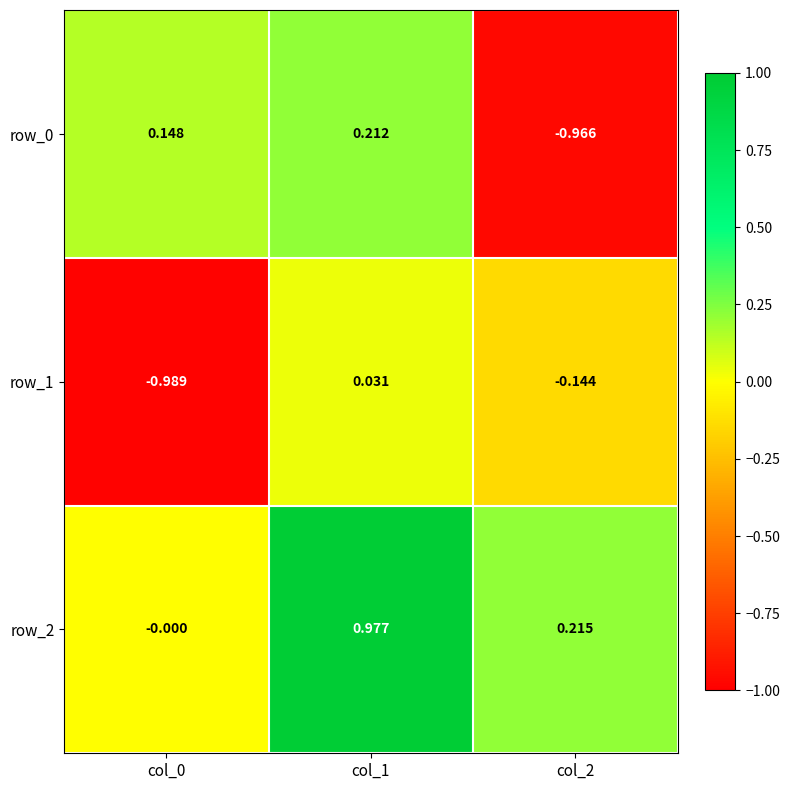

Where is row_1 nearest to the value 0?

col_1